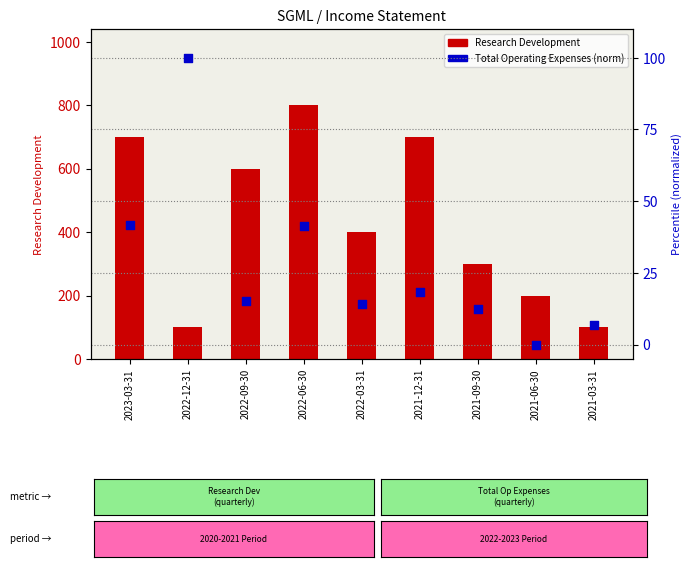

At which category is the sum across all series the highest?

2022-06-30